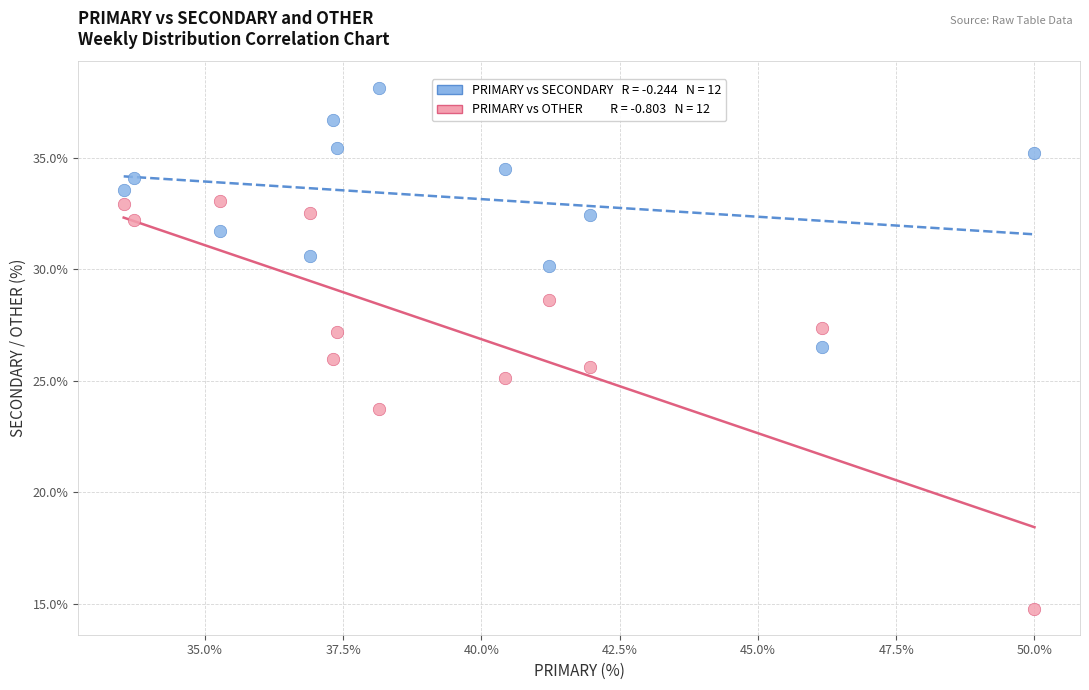

Across all data points, what is the range of X values (max minus min)?

16.5